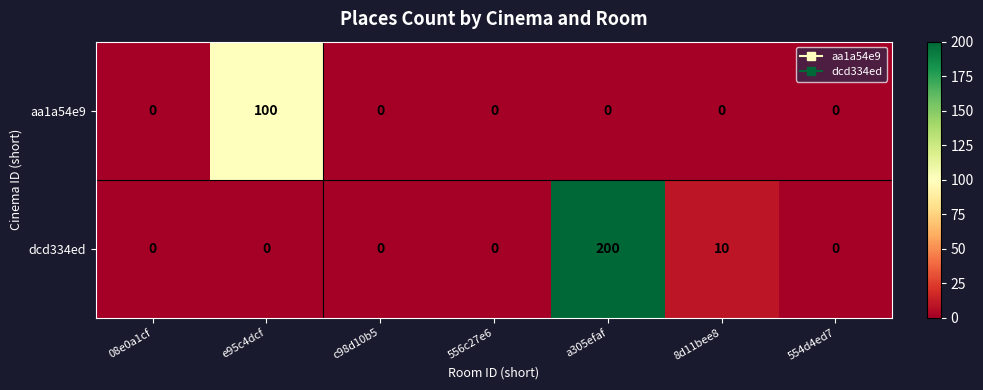

What is the maximum value shown in the chart?

200